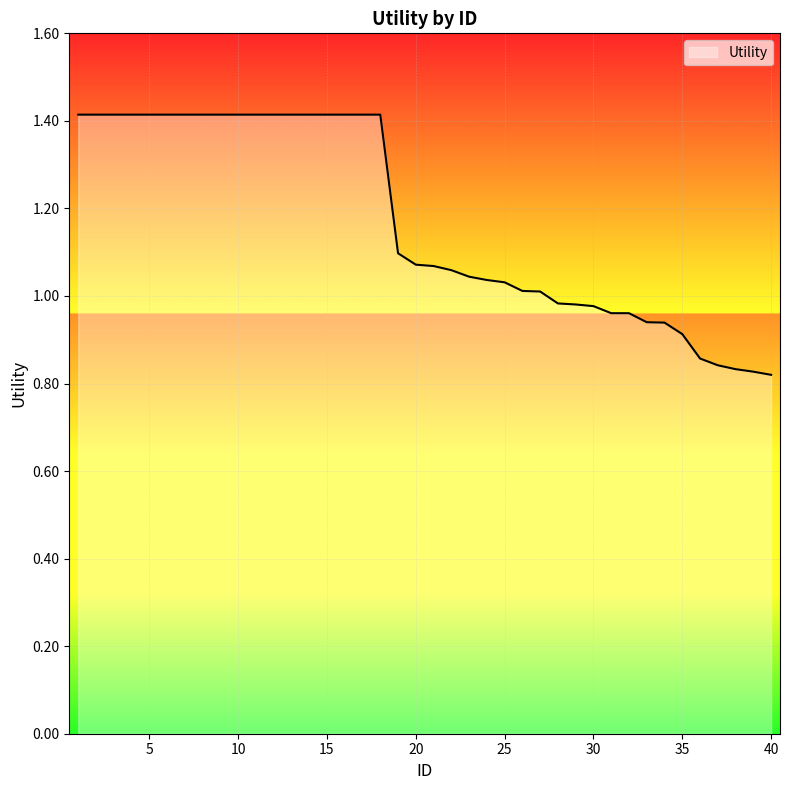

What is the maximum value shown in the chart?

1.4